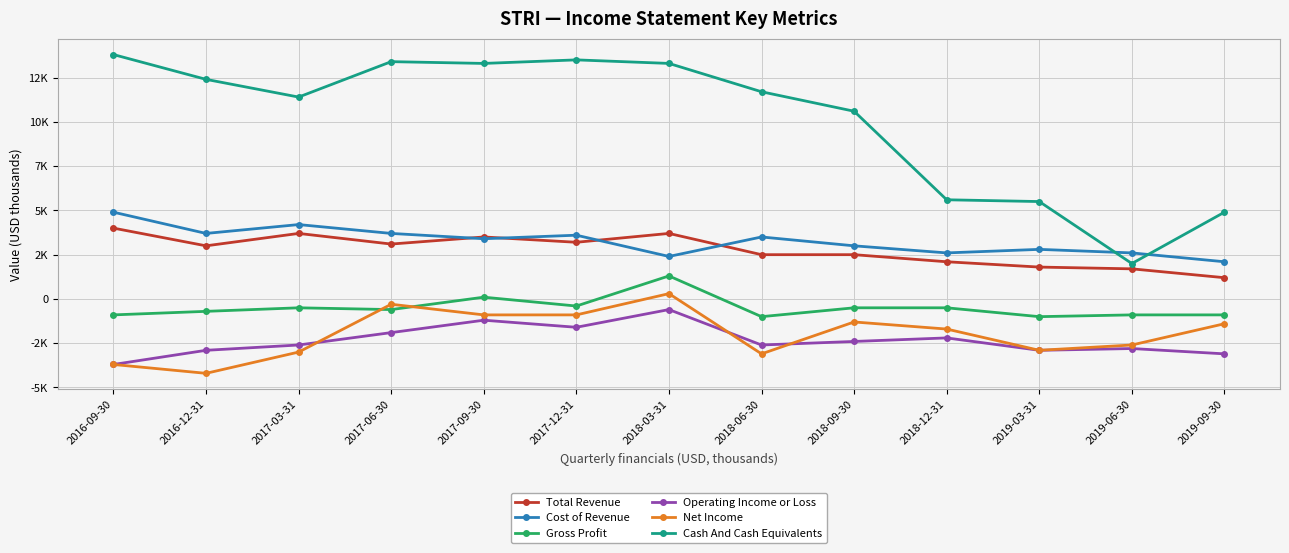

At how many categories does at least one series exceed 6270?

9